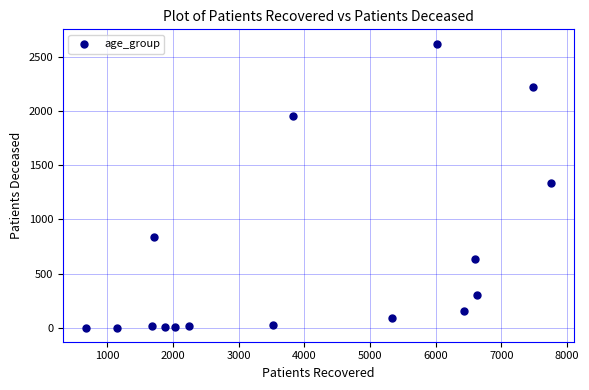

What is the range of Y values (max minus min)?

2617